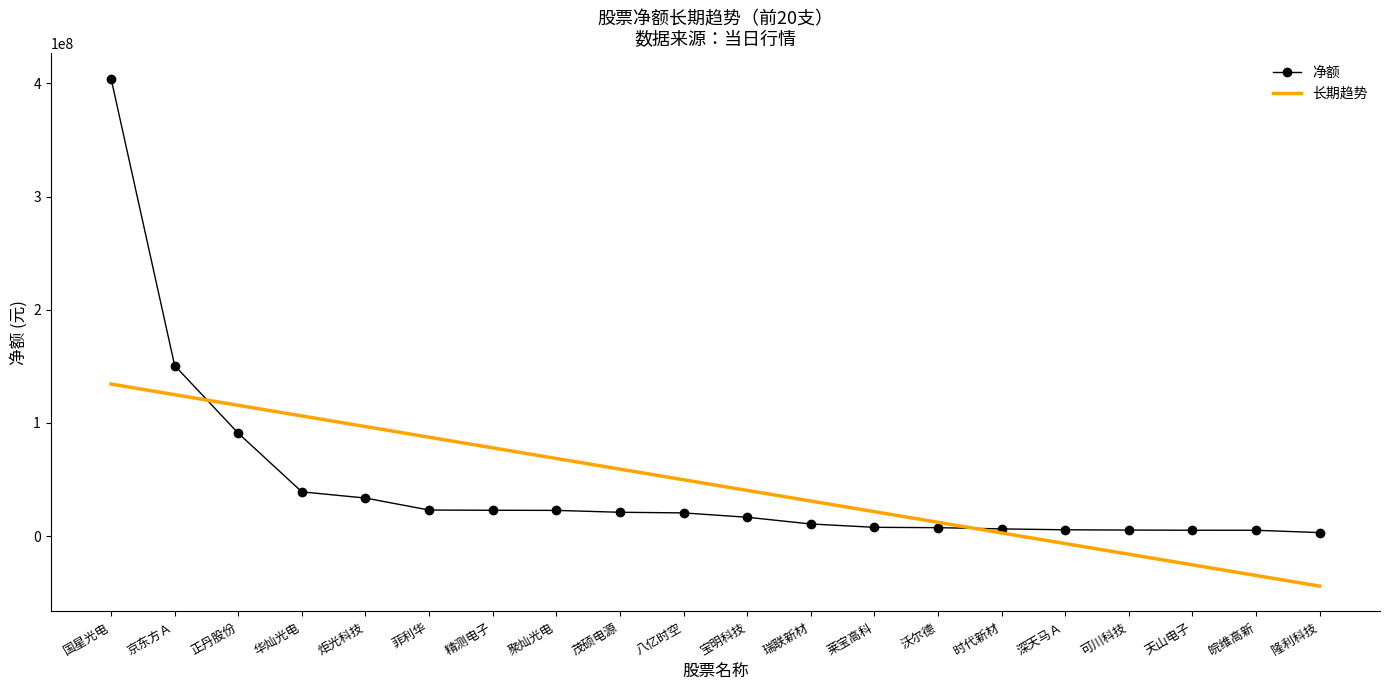

Between 茂硕电源 and 时代新材, which series saw the biggest shift?

长期趋势